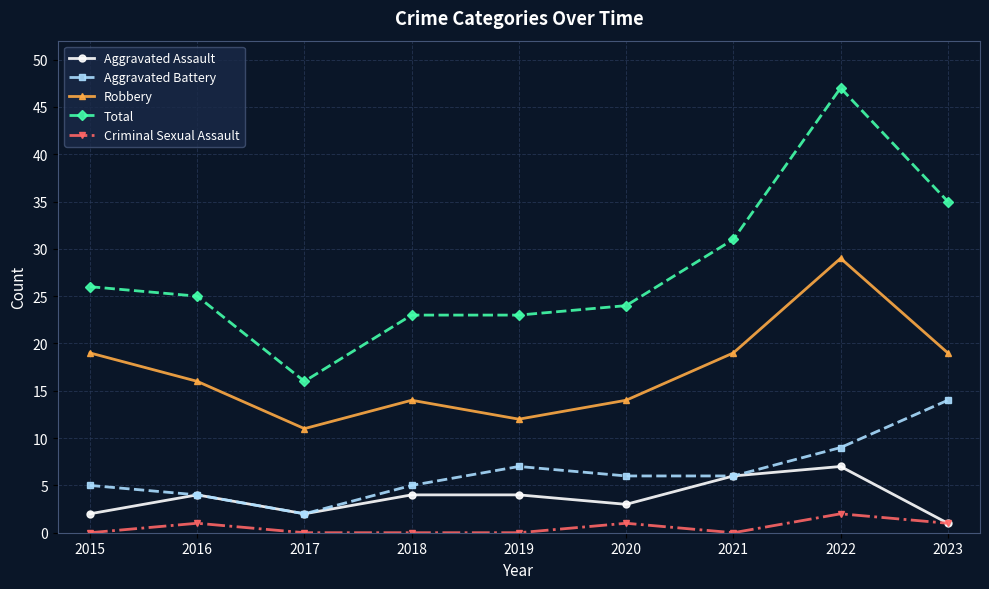

Rank the series by their maximum value, from lowest to highest.

Criminal Sexual Assault, Aggravated Assault, Aggravated Battery, Robbery, Total